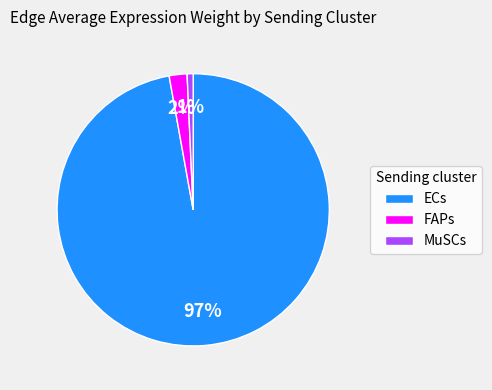

Does any single category account for the majority?

Yes